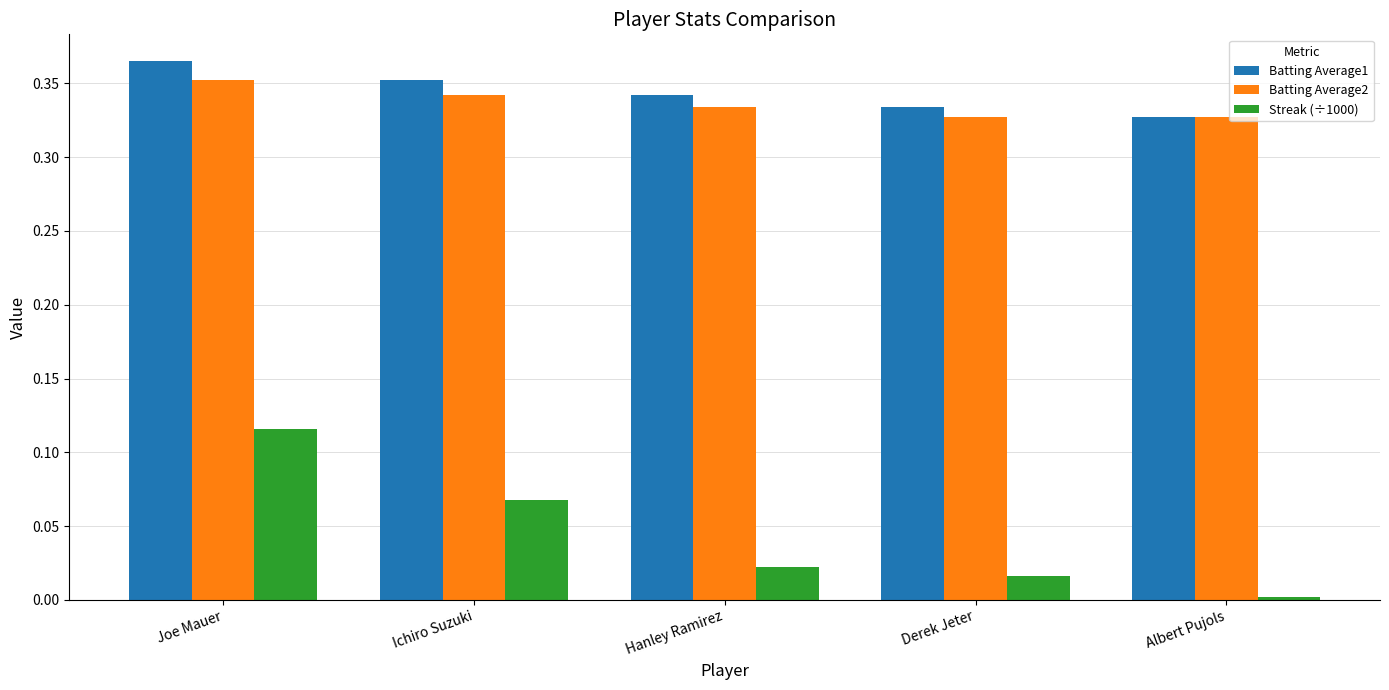

At Hanley Ramirez, list the series in order from smallest to largest.

Streak (÷1000), Batting Average2, Batting Average1